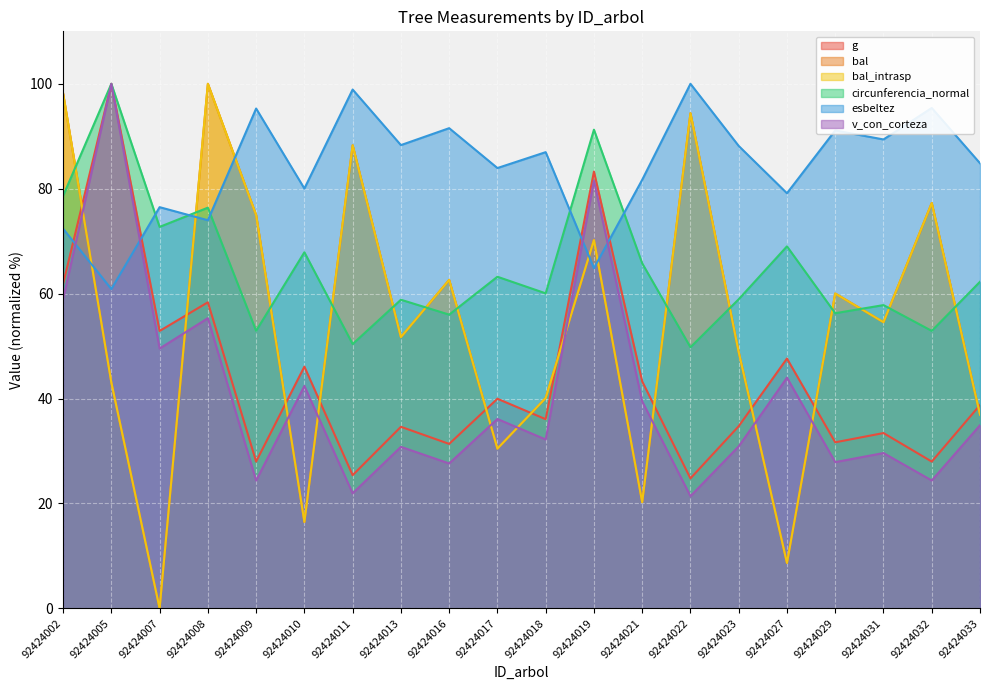

Between 92424009 and 92424018, which is larger?

92424018